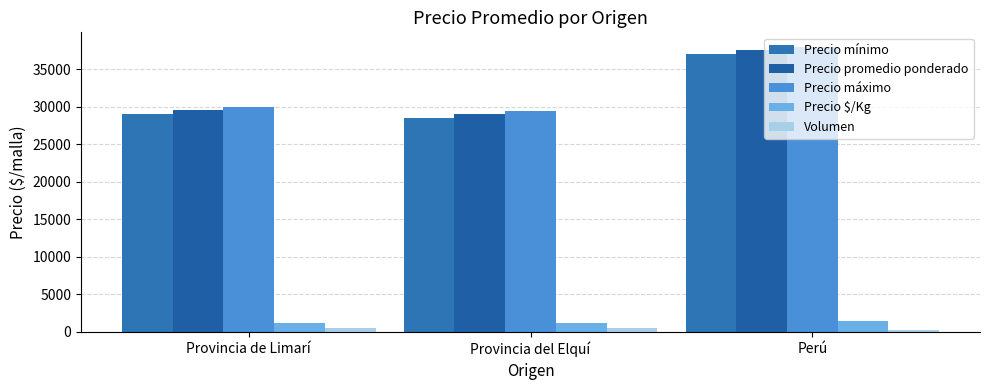

What is the label of the 3rd bar from the left?

Perú